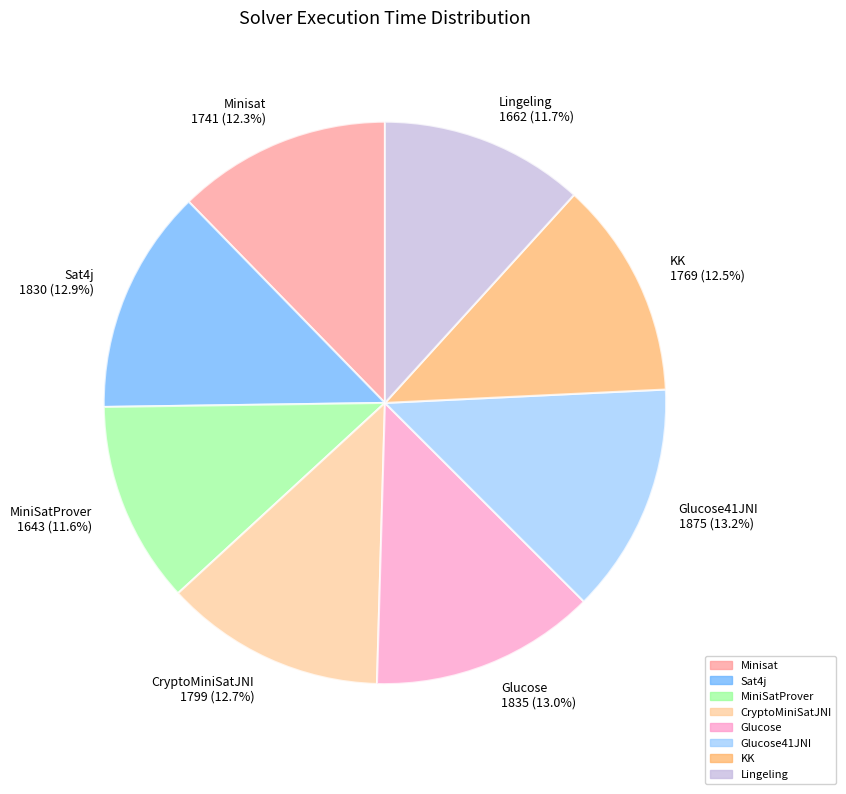

To the nearest percent, what is the difference between the largest and smallest slice percentages?

2%